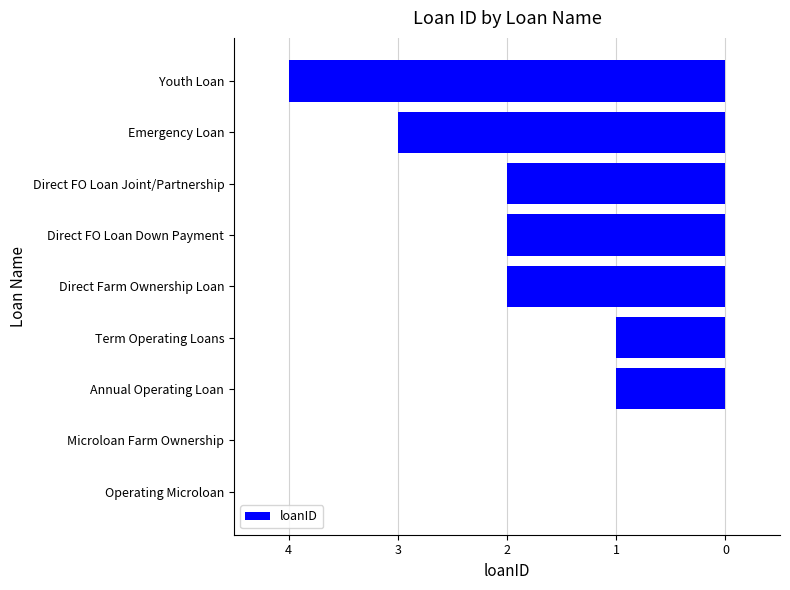

Are the bars horizontal?

Yes